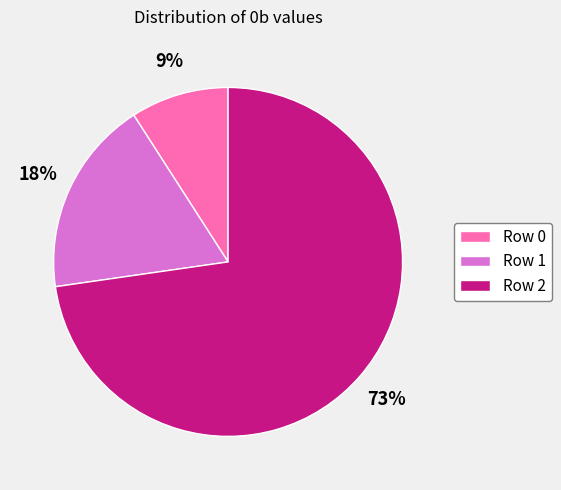

How many slices are in this pie chart?

3